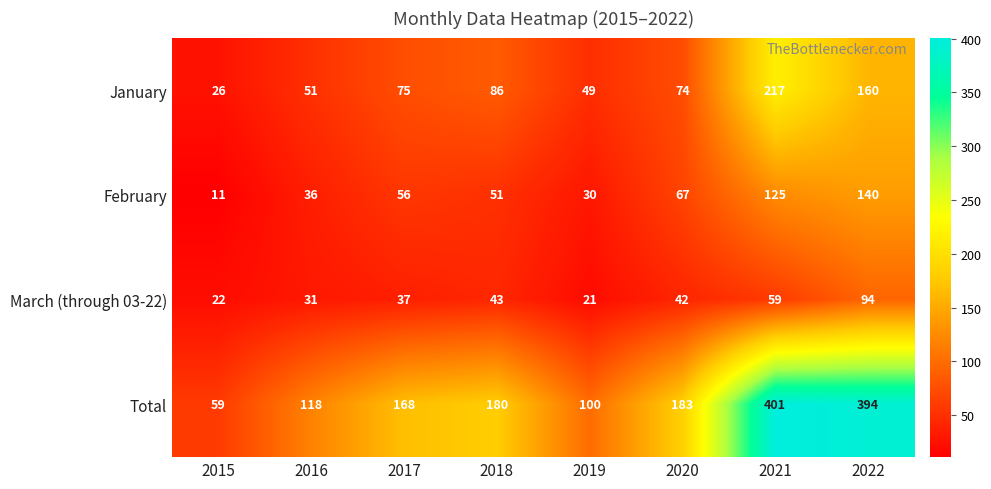

At which category is the sum across all series the highest?

2021